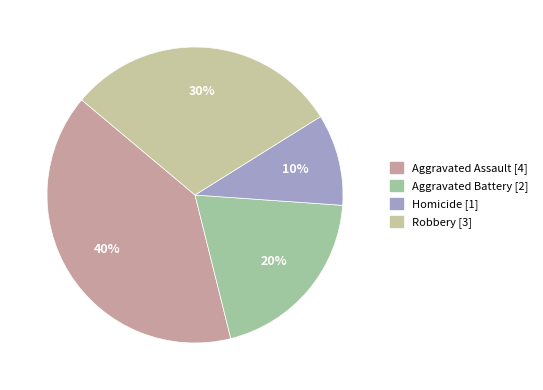

Rank the categories by value from lowest to highest.

Homicide, Aggravated Battery, Robbery, Aggravated Assault